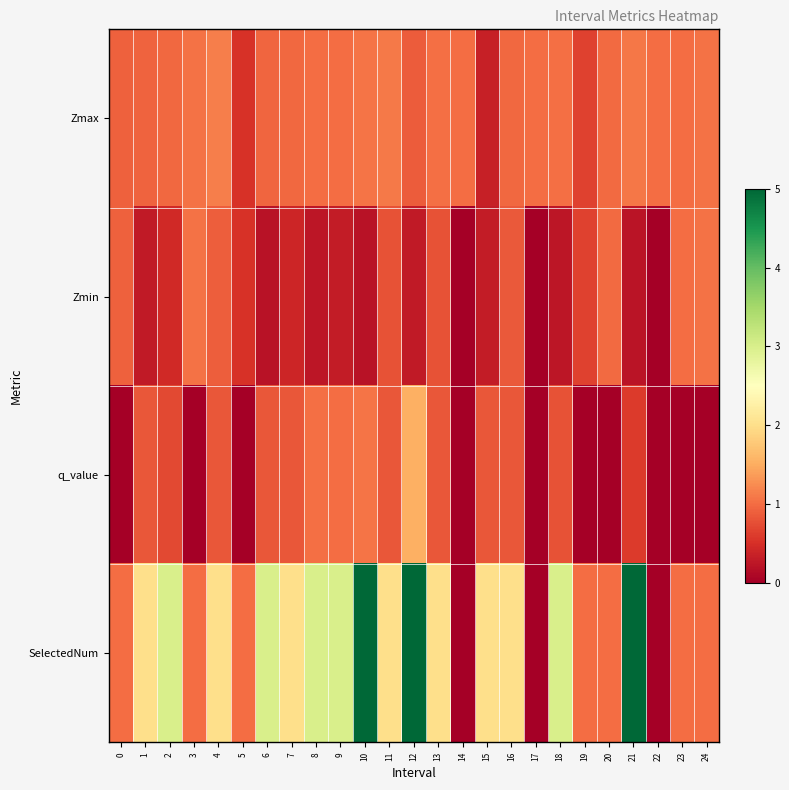

At how many categories does at least one series exceed 1?

17